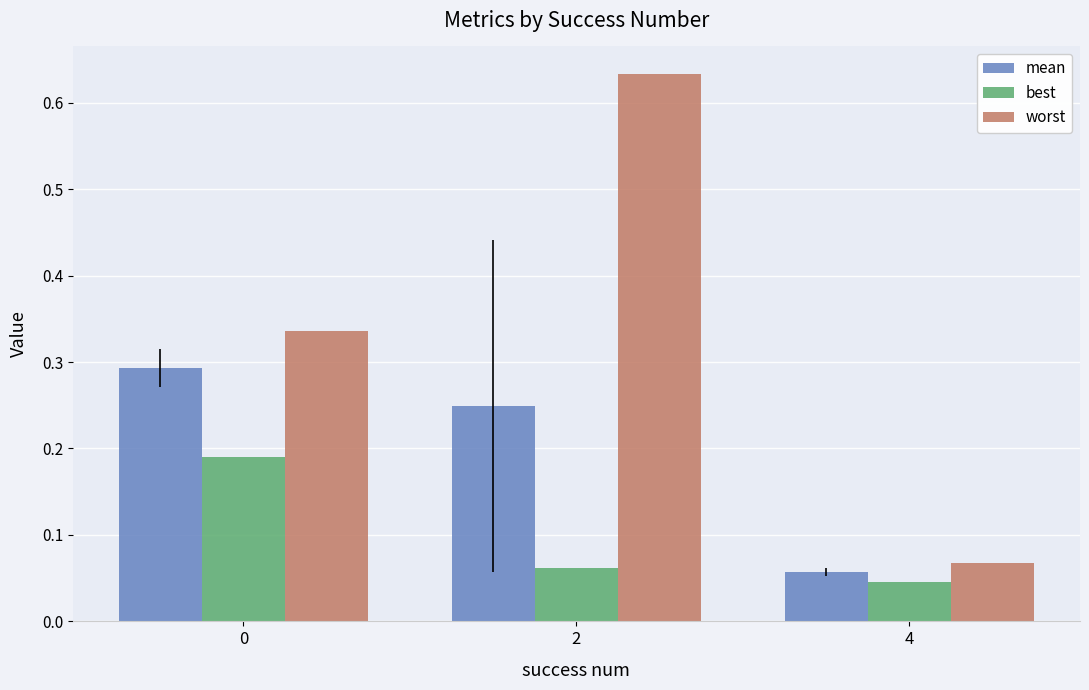

At how many categories does at least one series exceed 0?

3